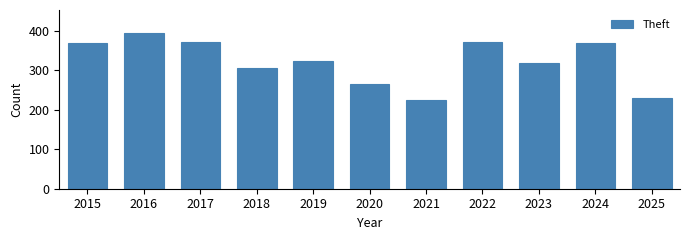

At which label does the data first exceed 325?

2015